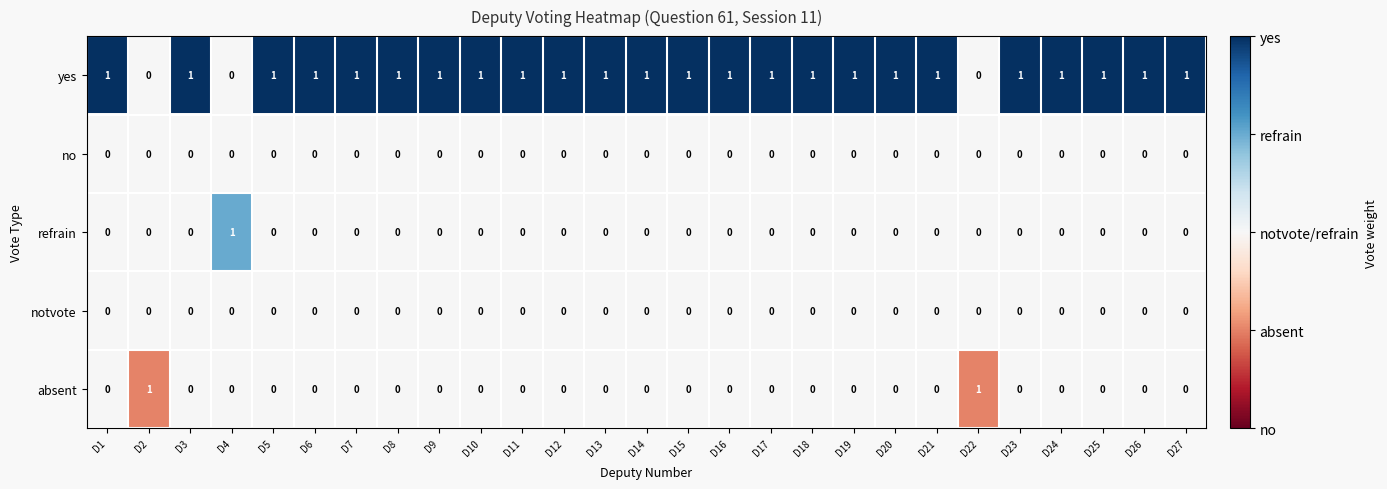

At how many categories does at least one series exceed 0?

27